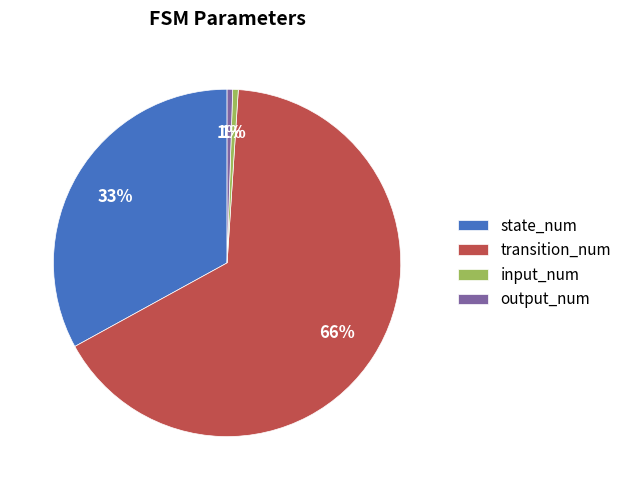

What is the largest slice in the pie chart?

transition_num